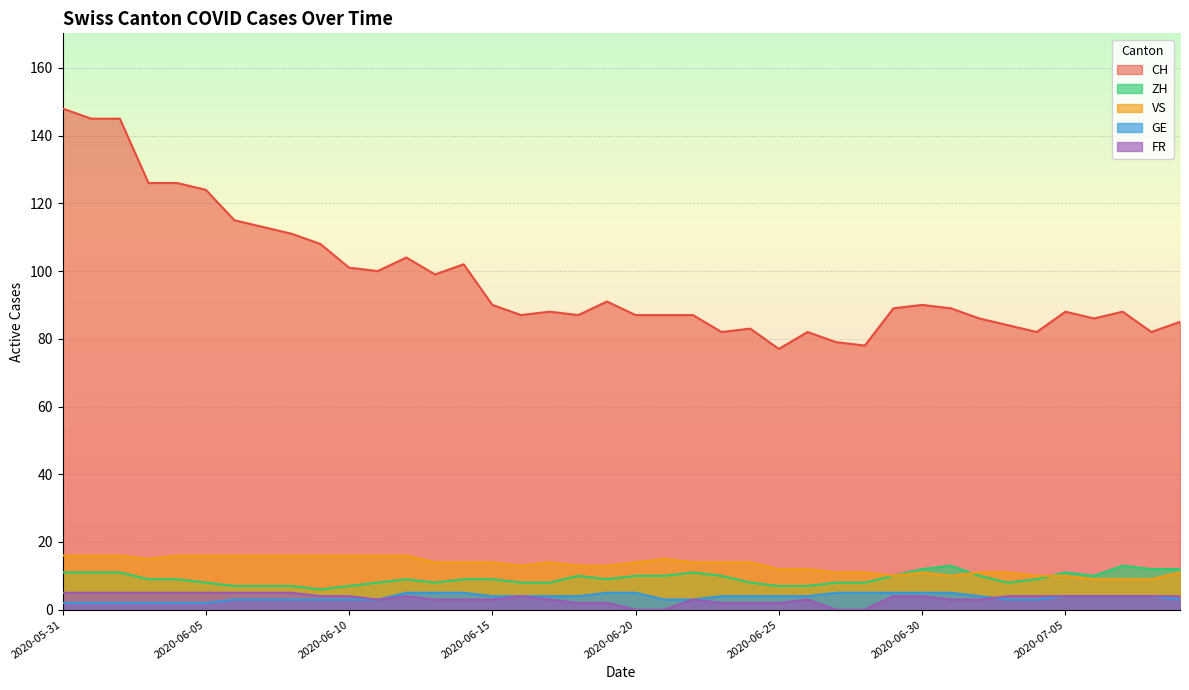

What is the label of the 28th point from the left?

2020-06-27